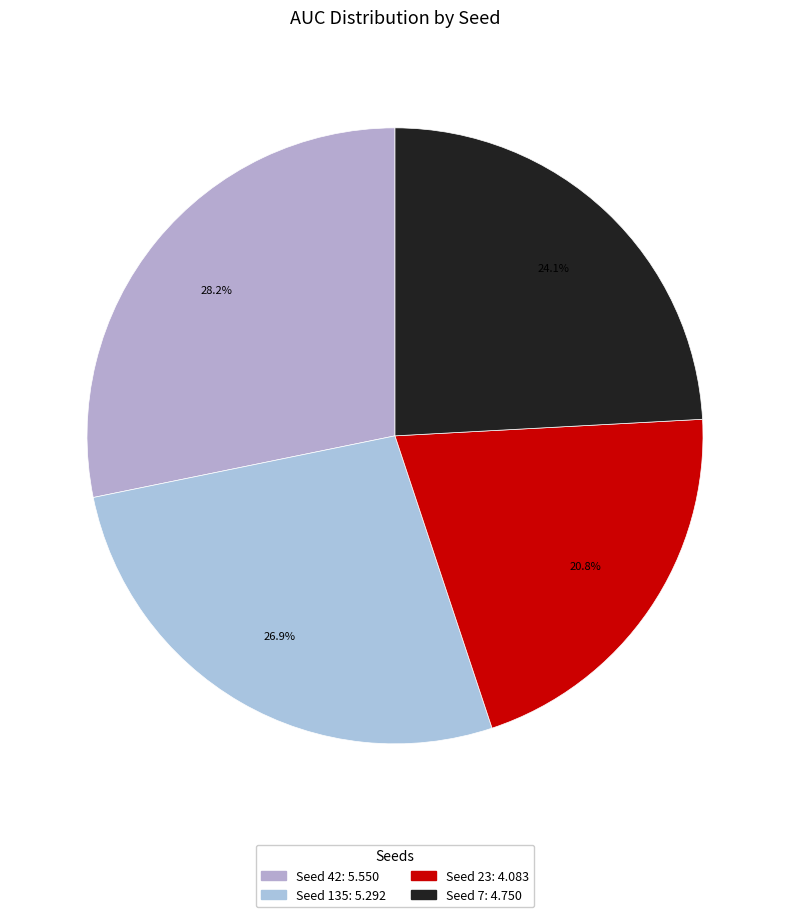

How many slices are in this pie chart?

4